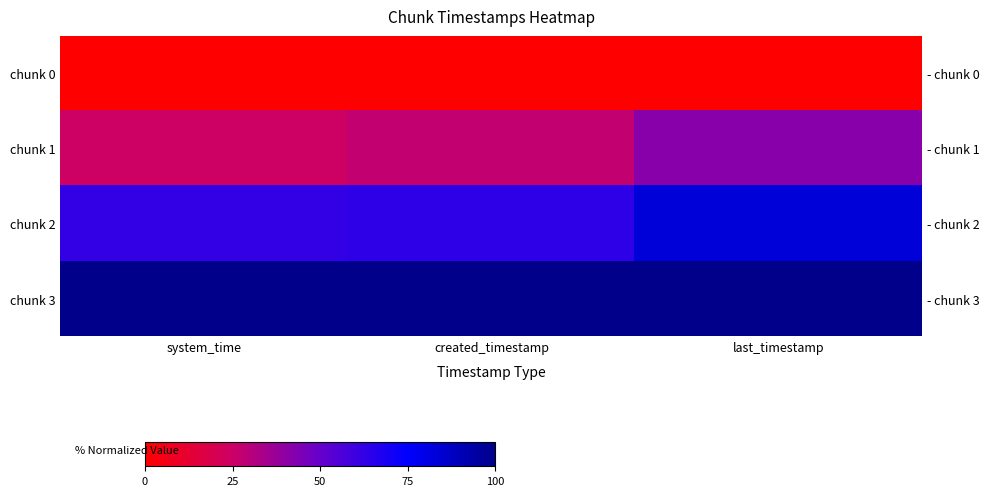

What is the spread (max minus min) of values at system_time?

100.0